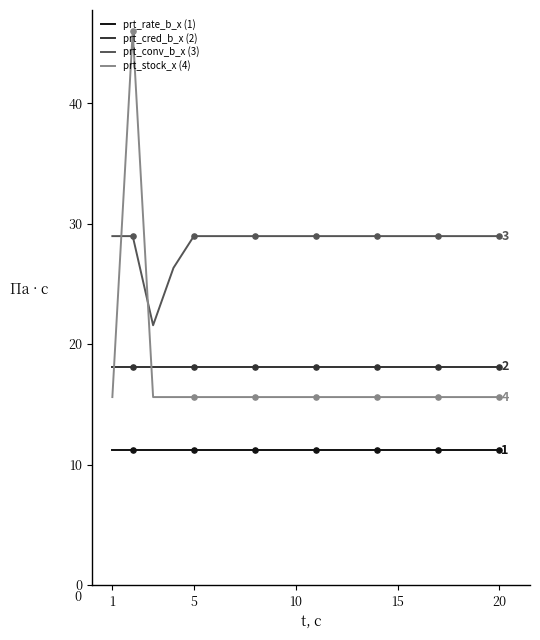

At how many categories does at least one series exceed 38?

1